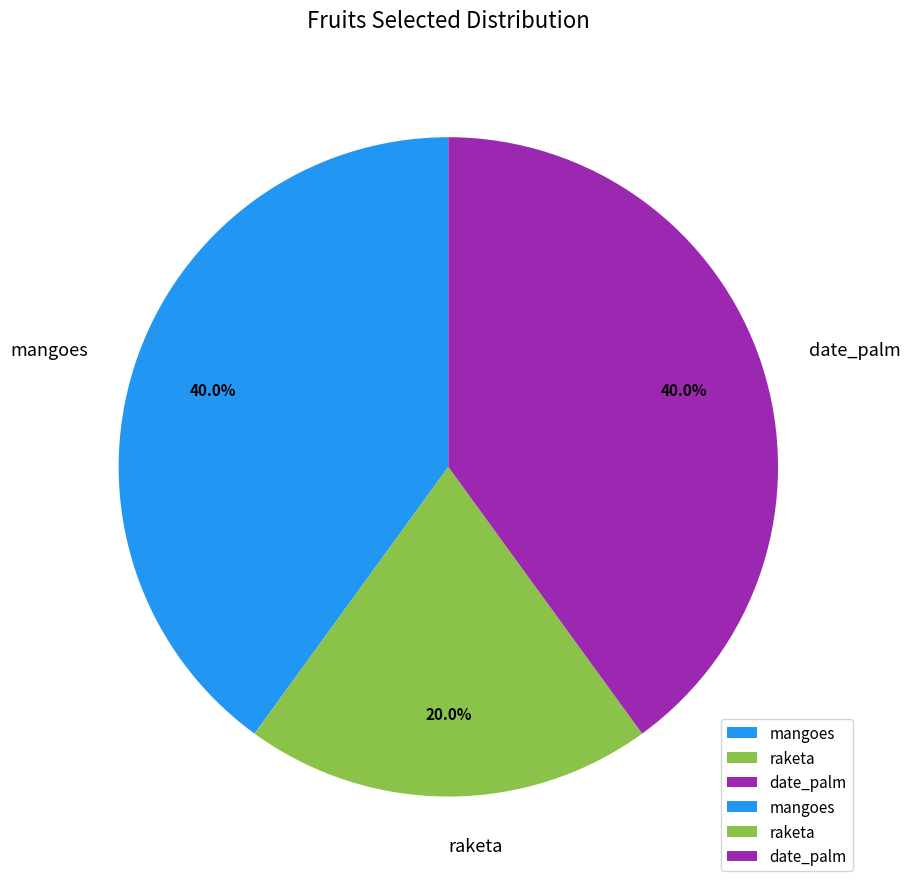

True or false: mangoes accounts for 52% of the total.

False